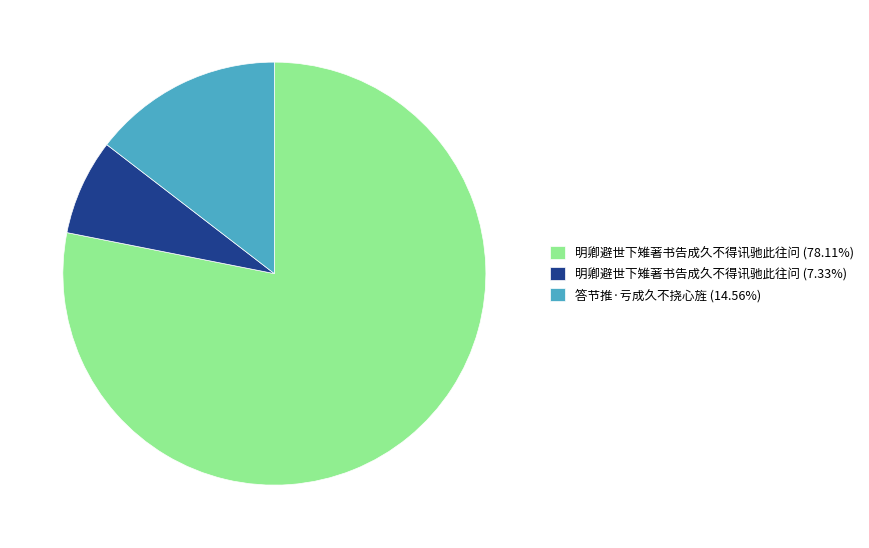

Approximately how many times larger is the value at 明卿避世下雉著书告成久不得讯驰此往问 (78.11%) compared to 明卿避世下雉著书告成久不得讯驰此往问 (7.33%)?

10.7